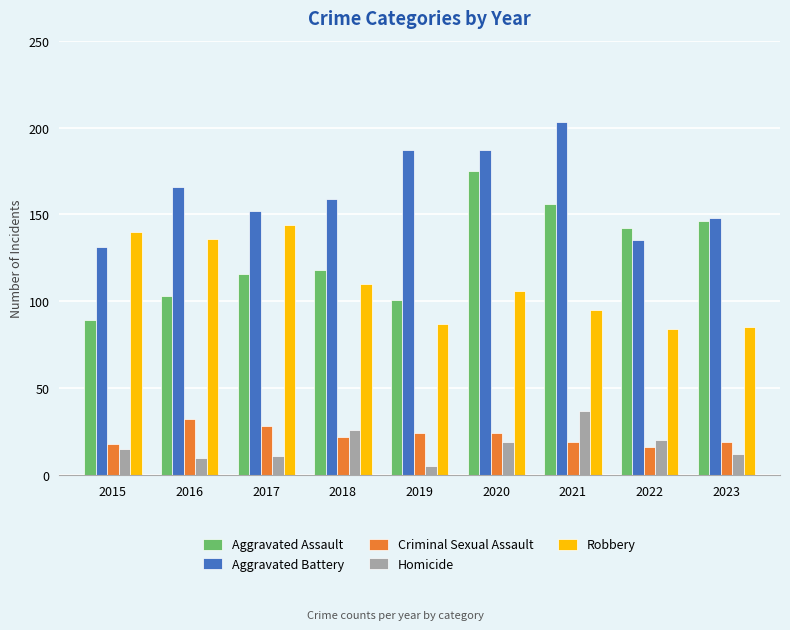

How many distinct data groups are displayed?

5